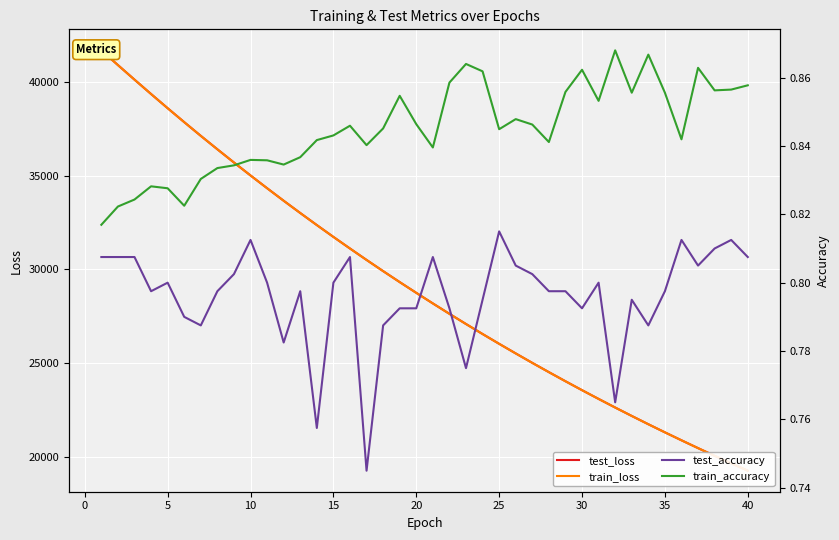

Is the value of train_loss at 39 greater than the value of test_accuracy at 13?

Yes